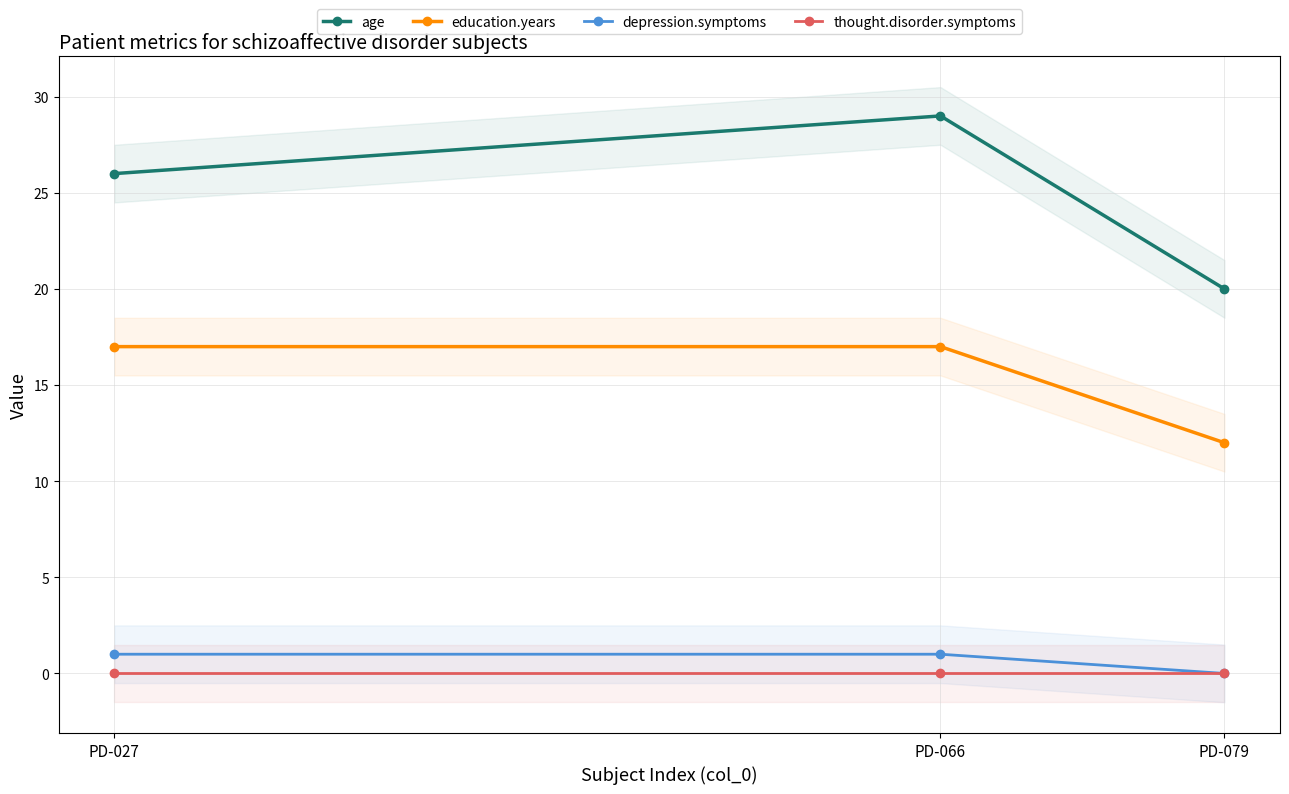

At which label does education.years reach its peak?

PD-027